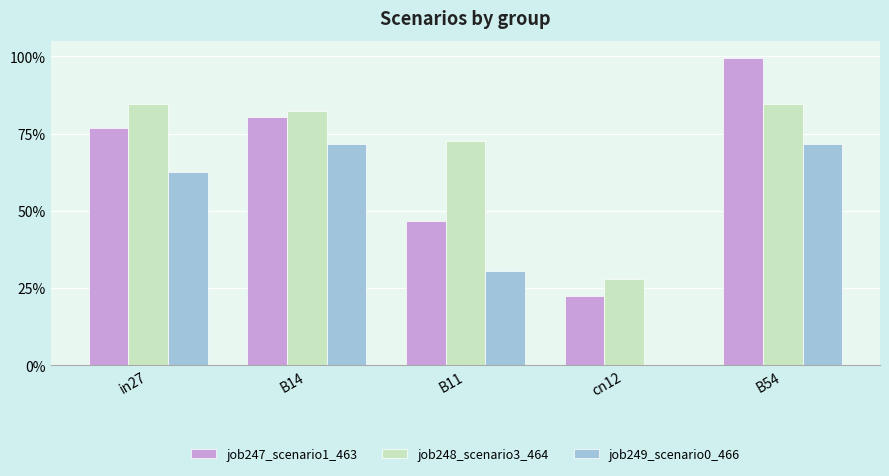

What is the label of the 2nd bar from the right?

cn12